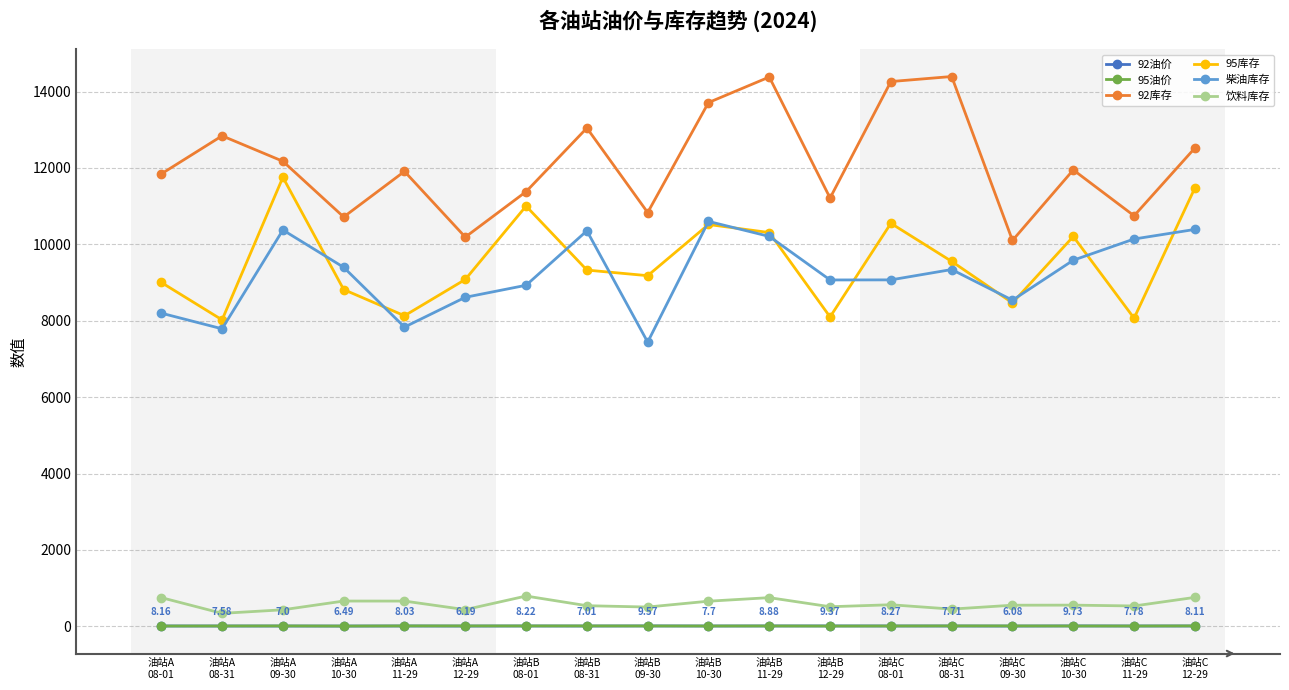

What position from the left is 油站C
11-29?

17